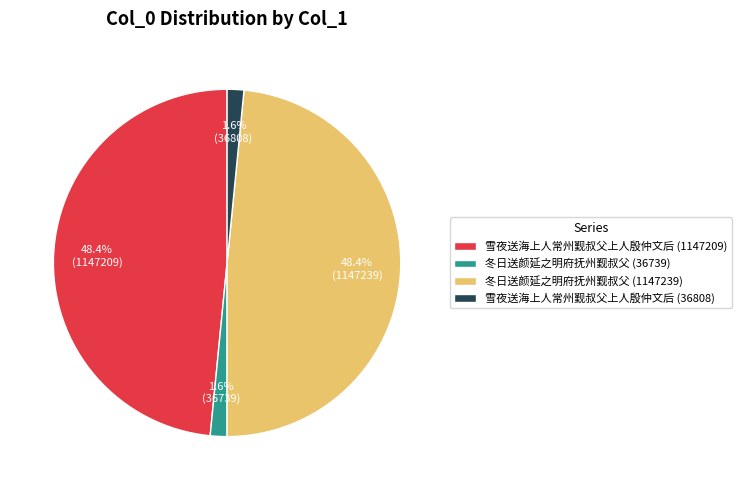

How many slices are in this pie chart?

4